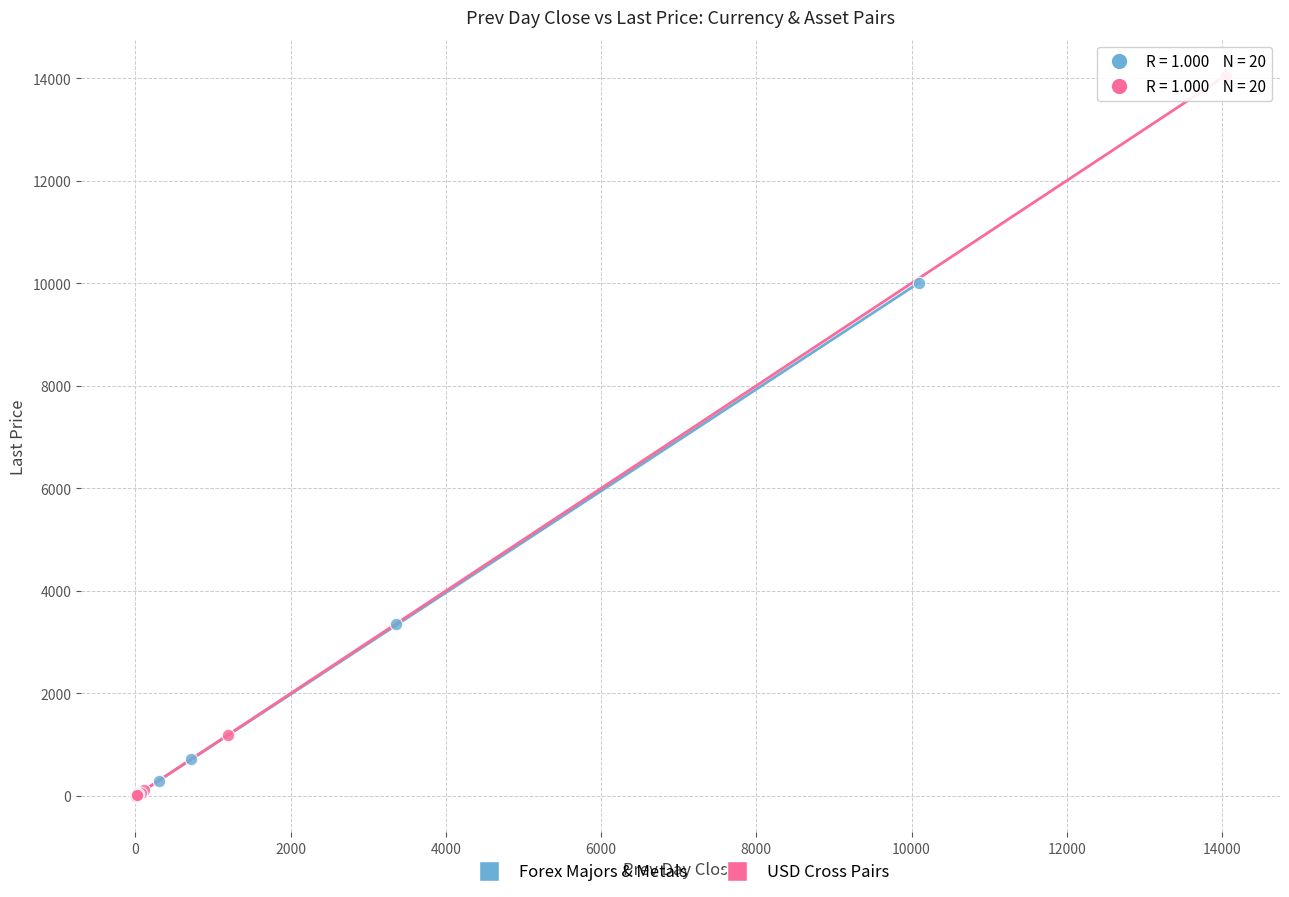

Which series has the largest Y range (max minus min)?

USD Cross Pairs